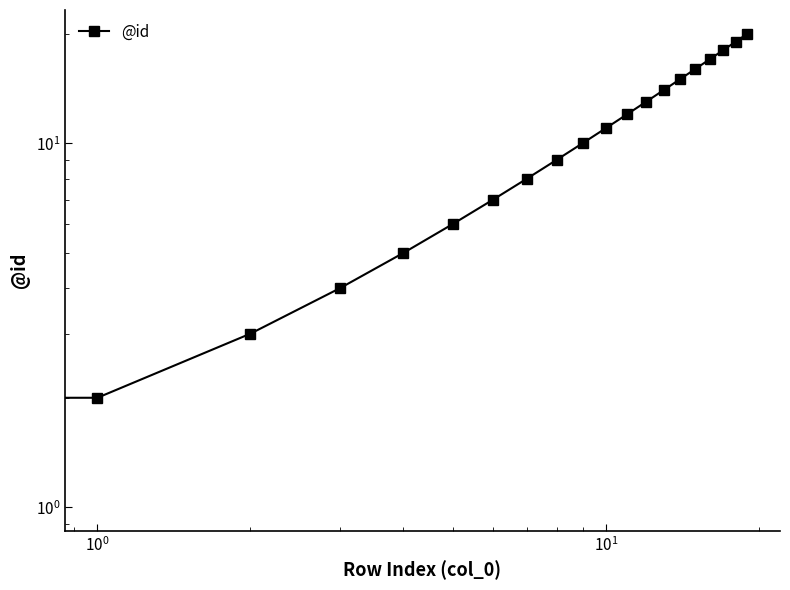

At which category does the chart reach its peak across all series?

19